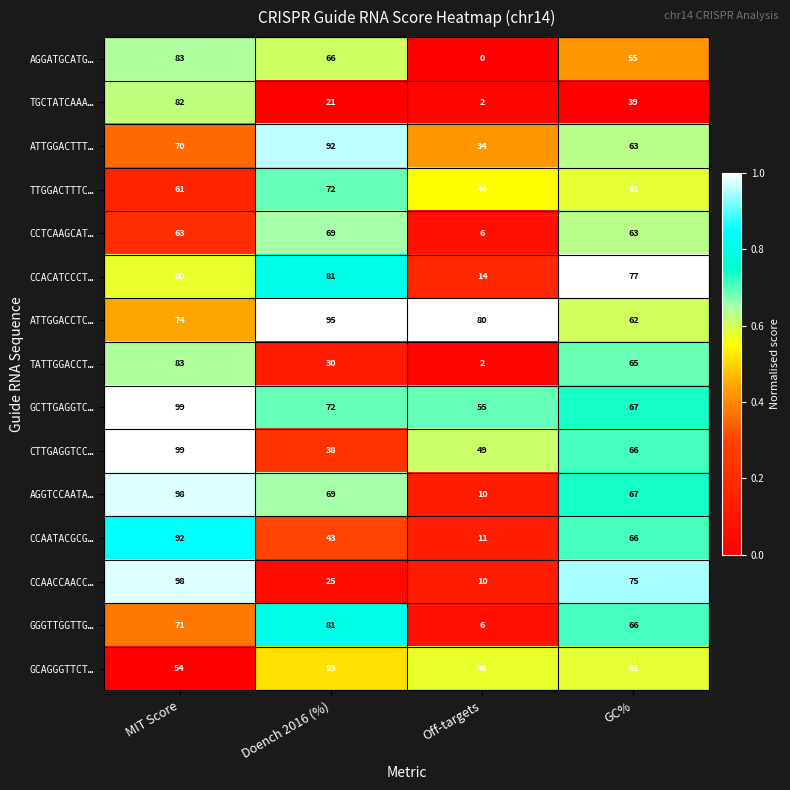

What is the maximum value shown in the chart?

99